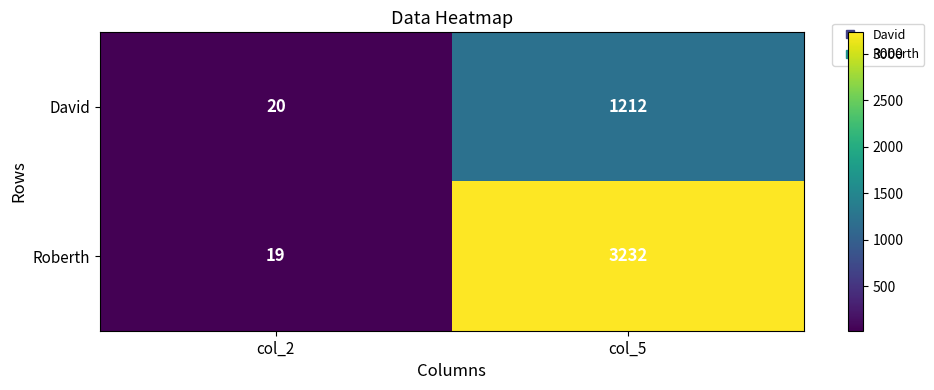

The value of Roberth at col_5 is 3232. True or false?

True